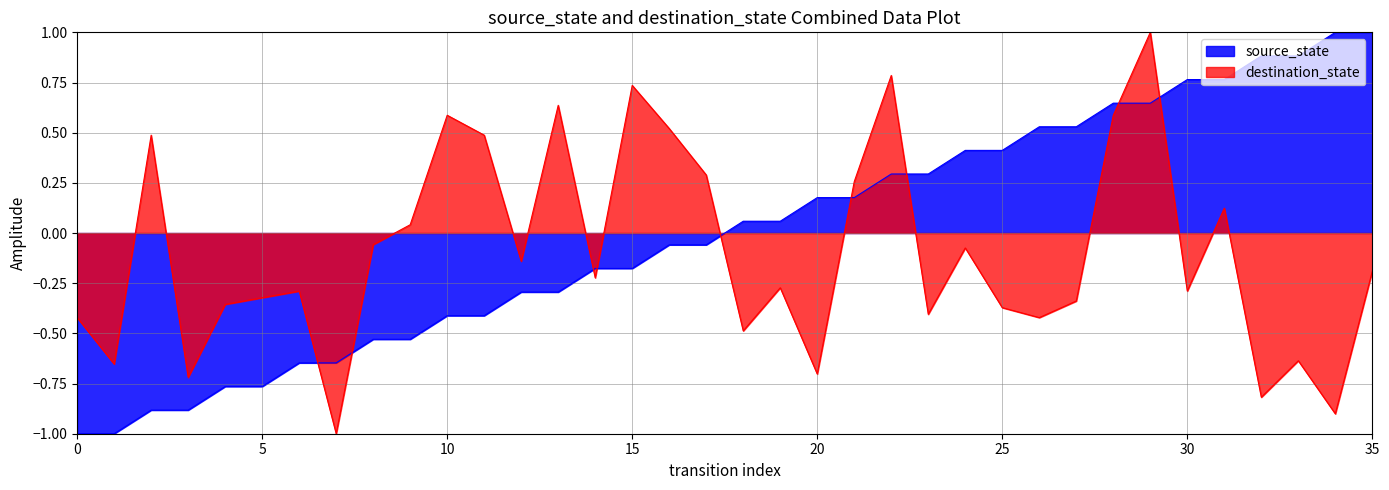

Is it true that destination_state equals -0.3 at 14?

False